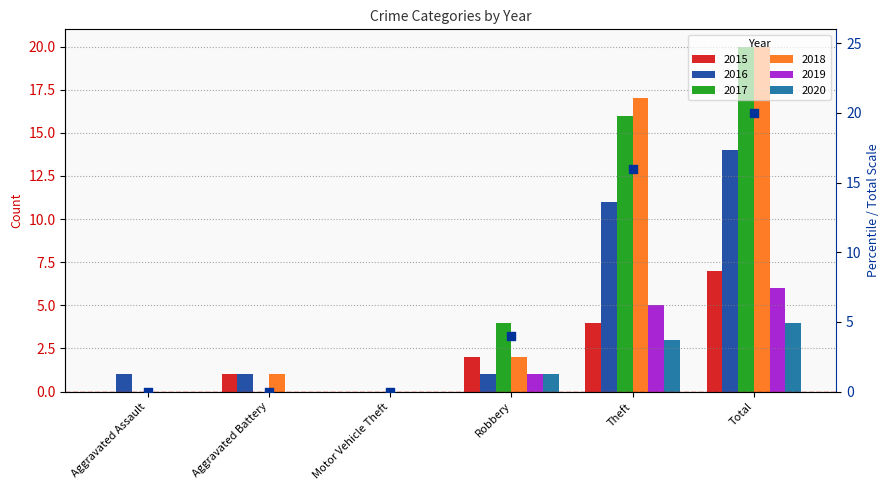

What is the change in value from Aggravated Assault to Total?

+20